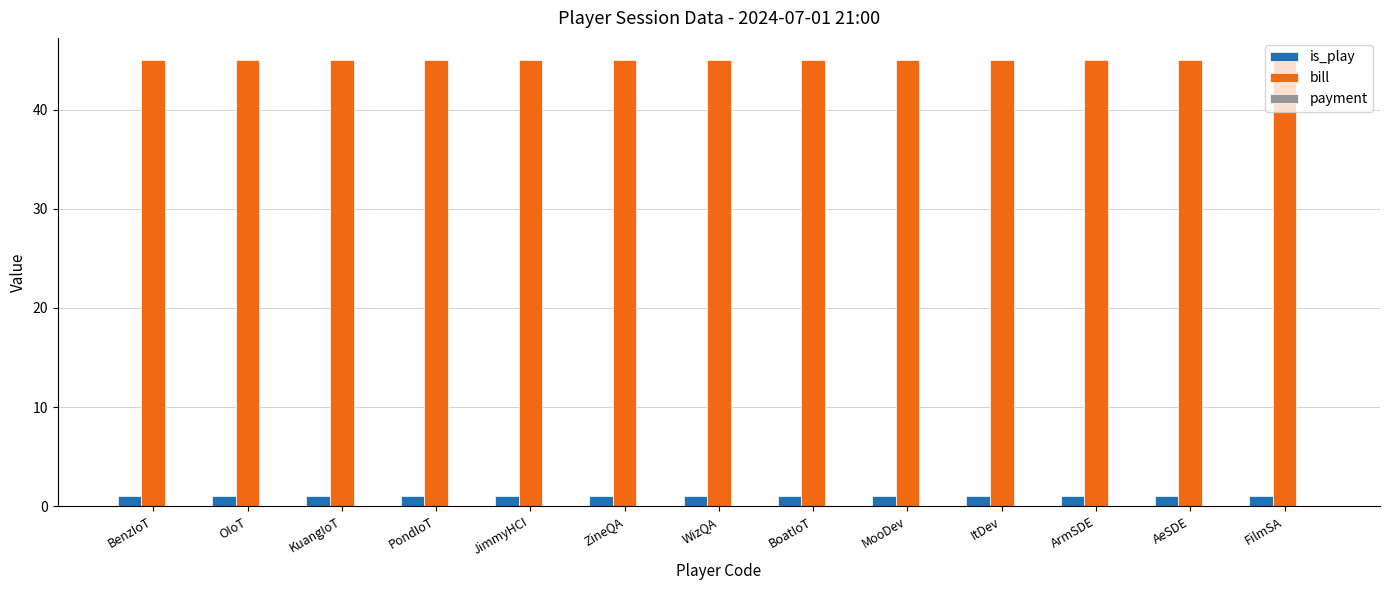

Is it true that is_play equals 1 at KuangIoT?

True